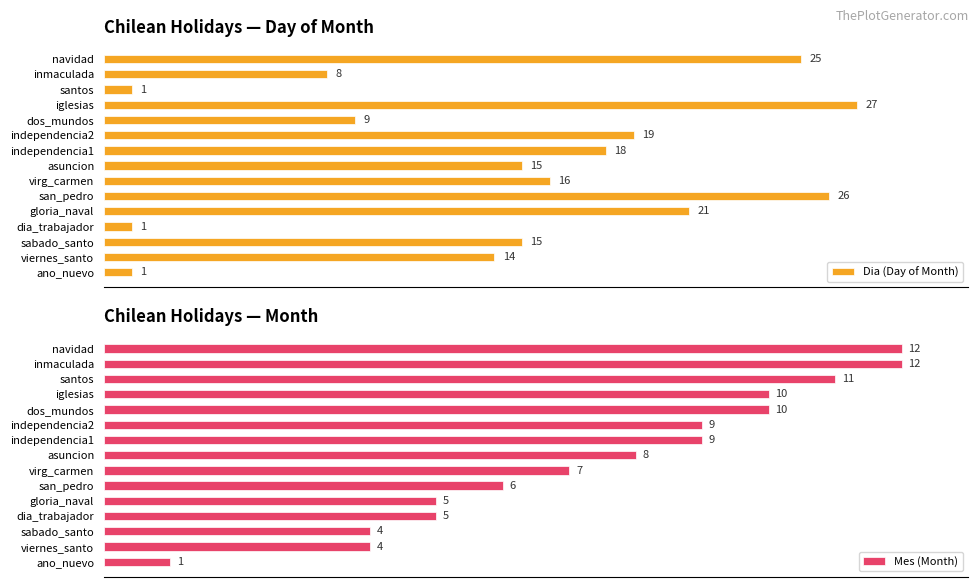

At which label is Mes (Month) closest to 6?

san_pedro